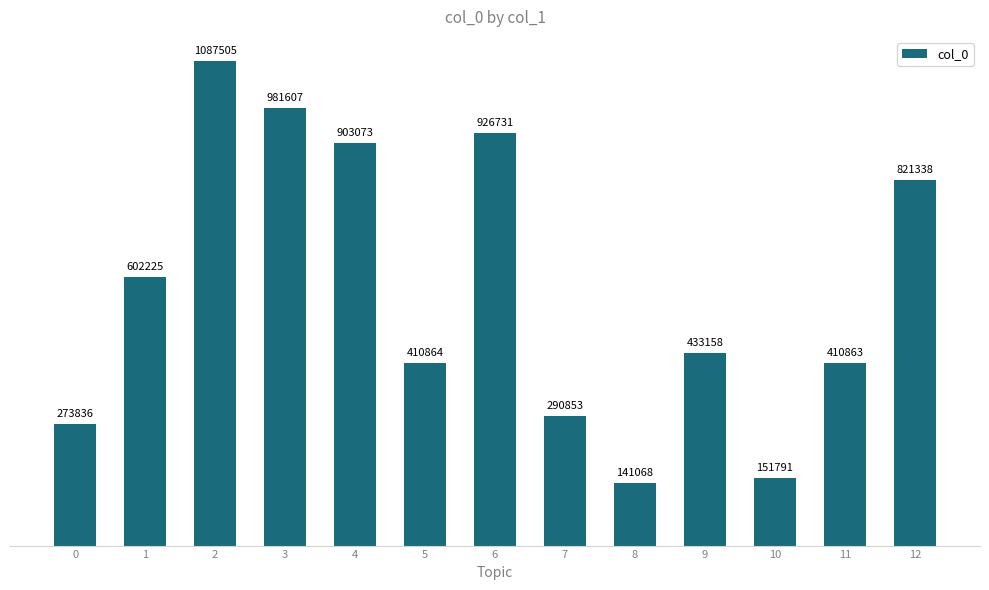

What is the ratio of the value at 2 to the value at 3?

1.1